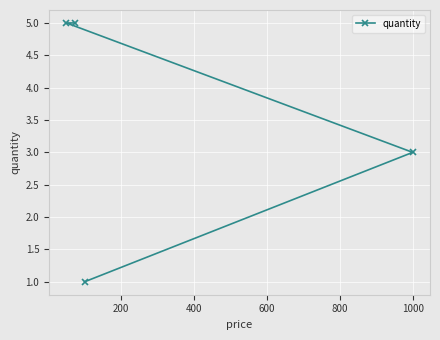

What is the sum of all values?

14